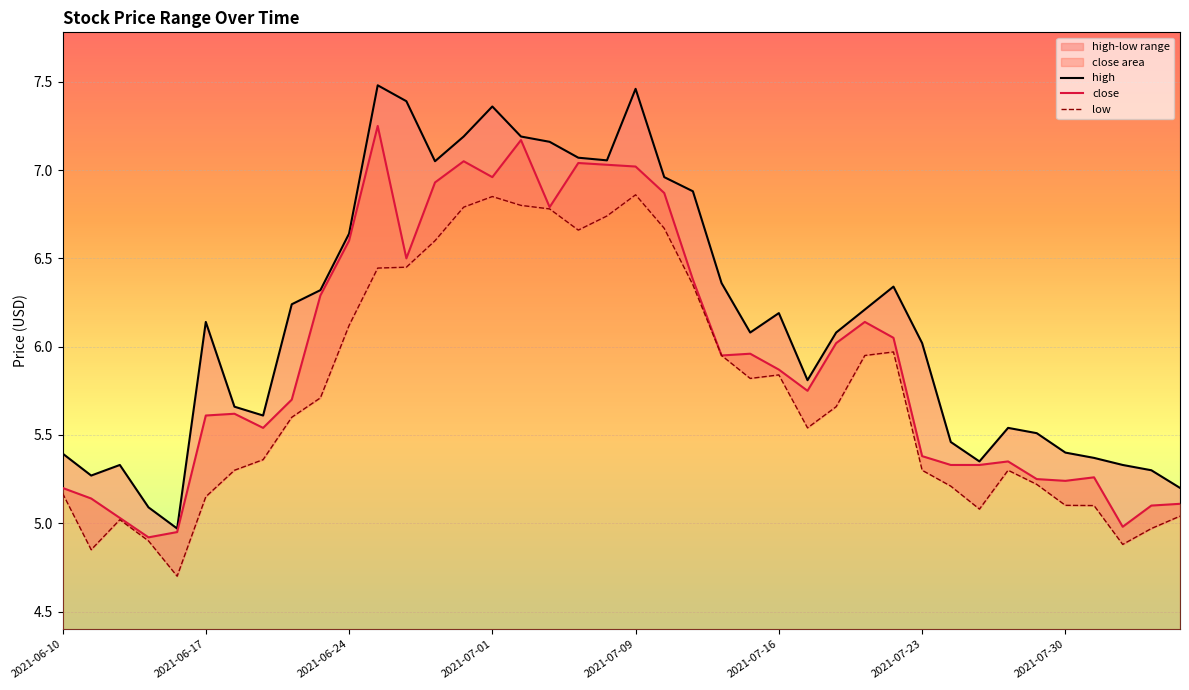

Is it true that close equals 8.7 at 2021-07-16?

False